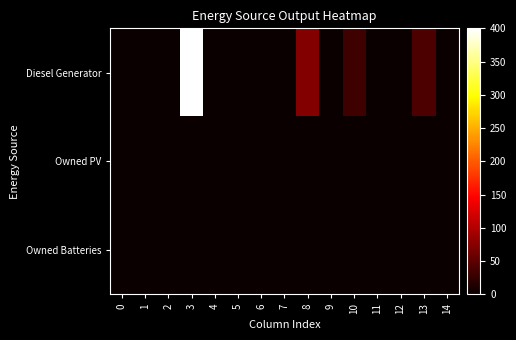

Which series changed the most between 0 and 6?

Diesel Generator